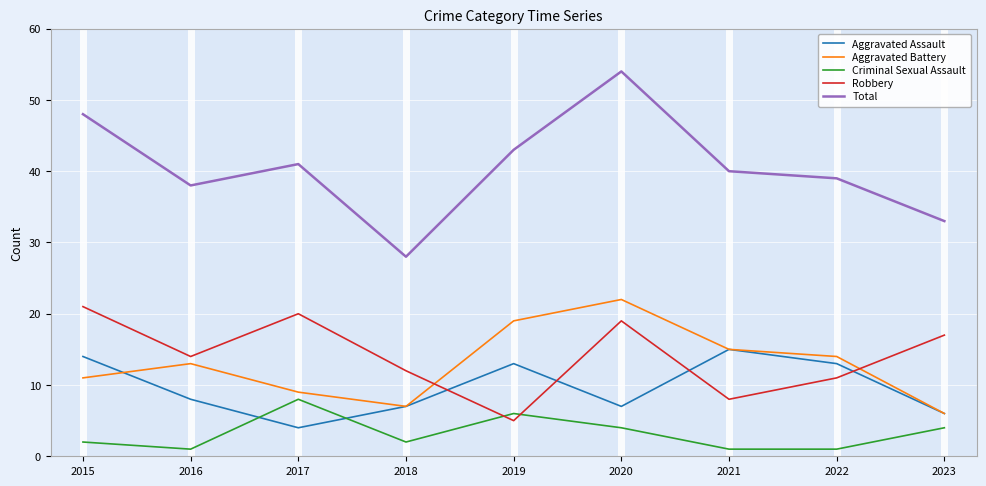

At which category does Aggravated Battery reach its first local peak?

2016